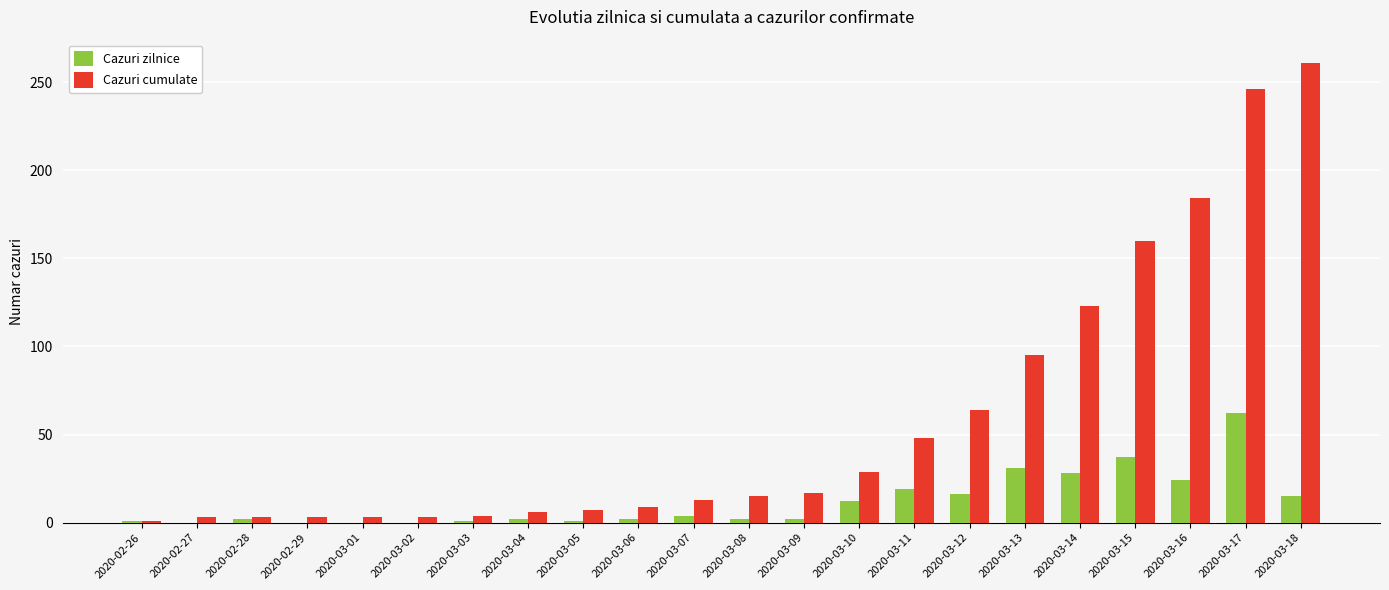

The value of Cazuri zilnice at 2020-03-02 is 0. True or false?

True